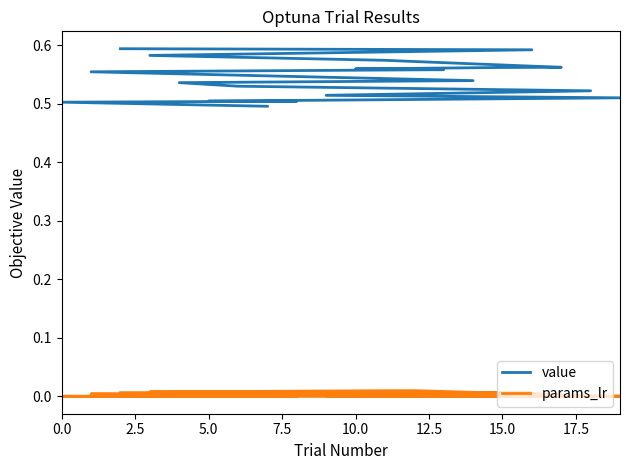

What is the total value across all series at 7.5?

0.6